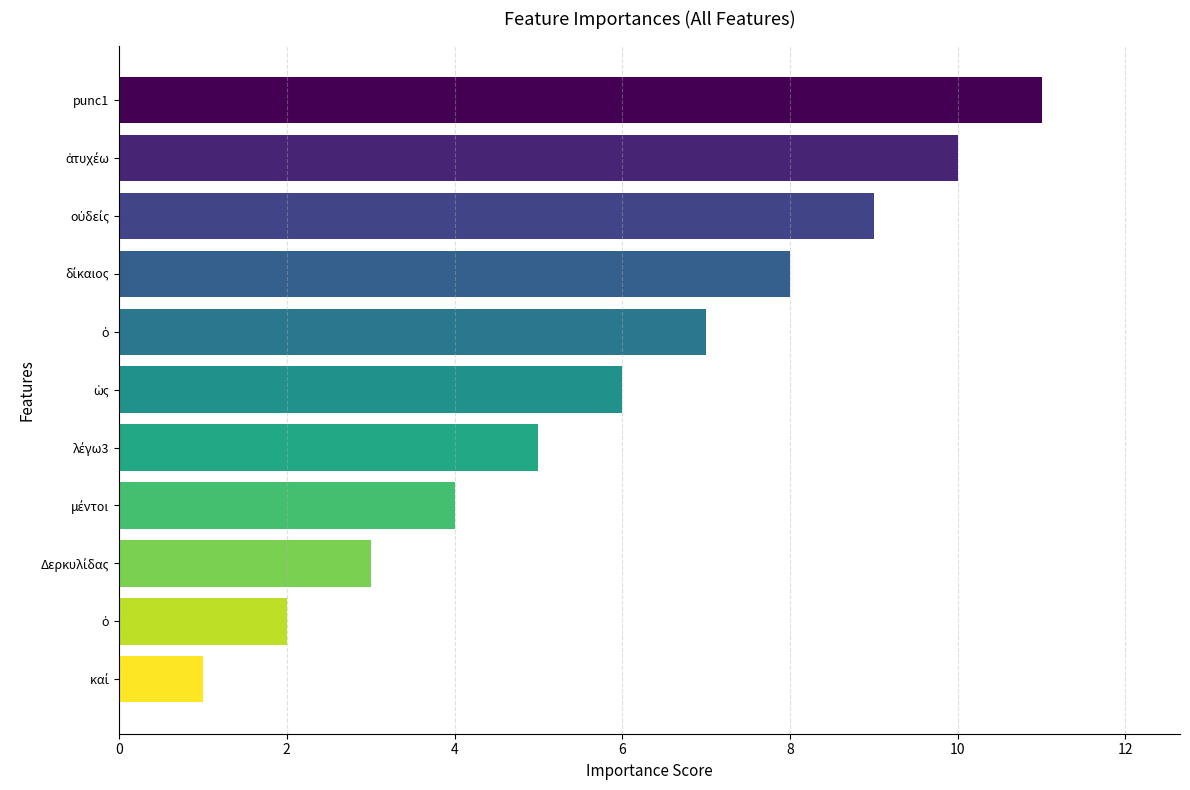

Are the bars horizontal?

Yes